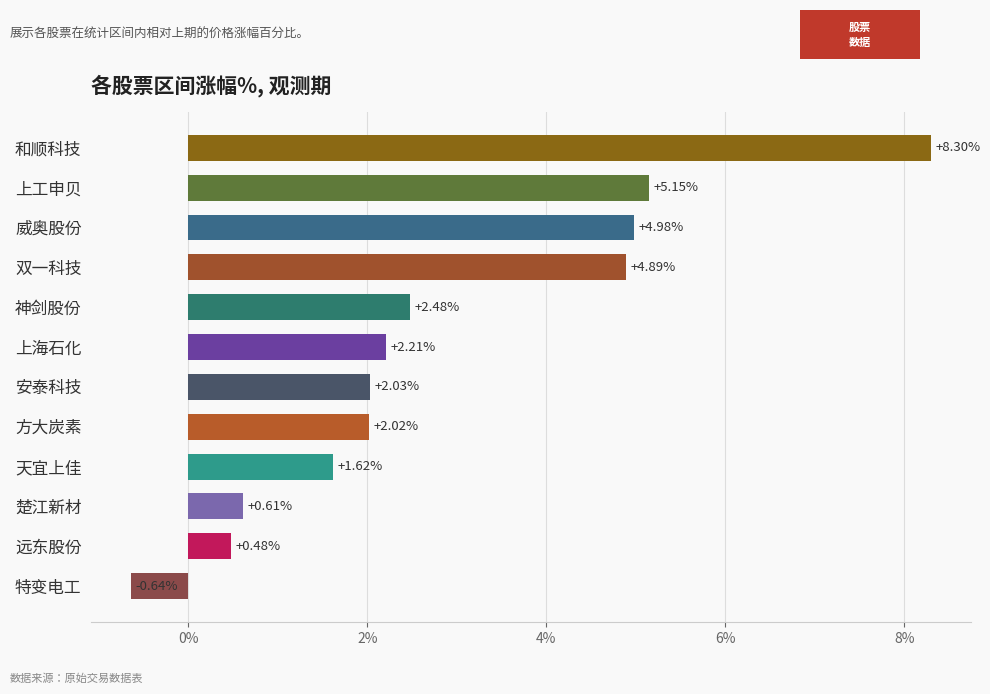

How many bars are there in total?

12